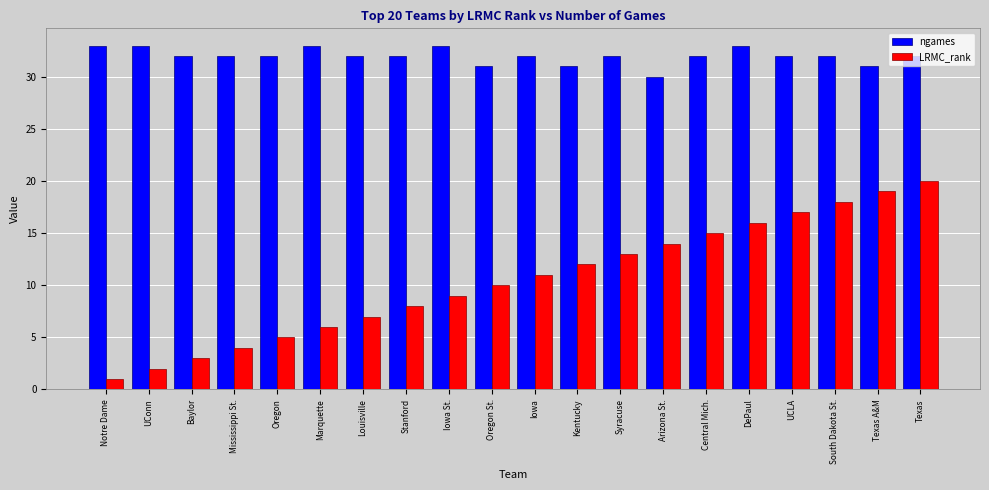

What is the difference between the highest and lowest values at Stanford?

24